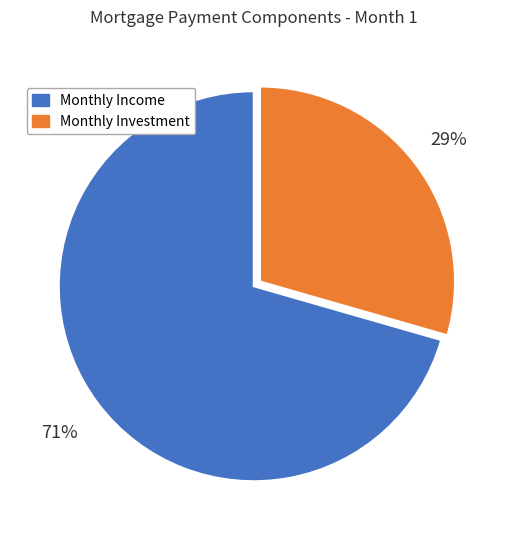

To the nearest percent, what is the average slice percentage?

50%